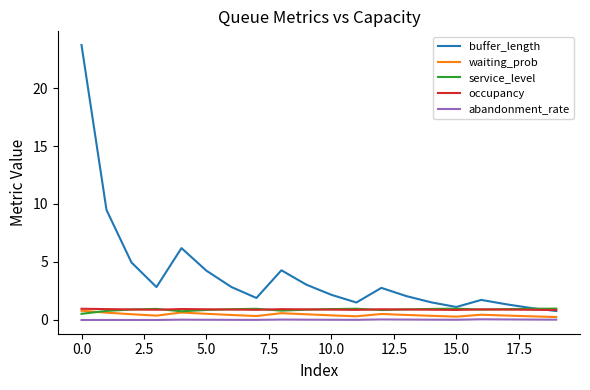

Which series has the largest range (max minus min)?

buffer_length